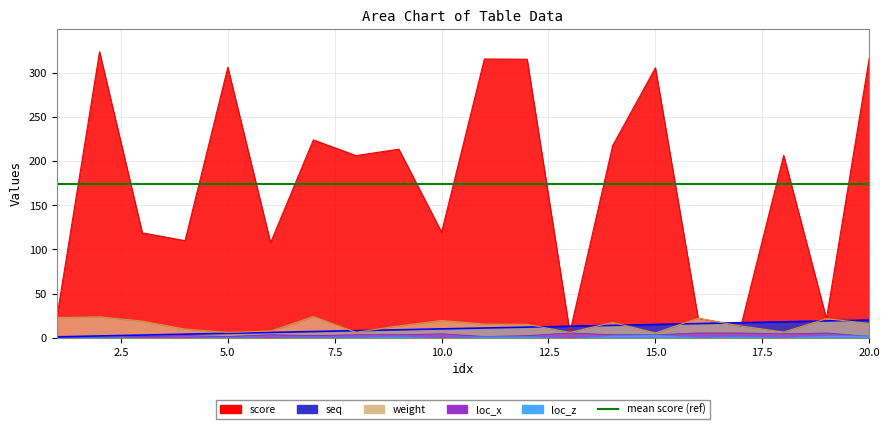

How many values in the seq series are below 11?

10